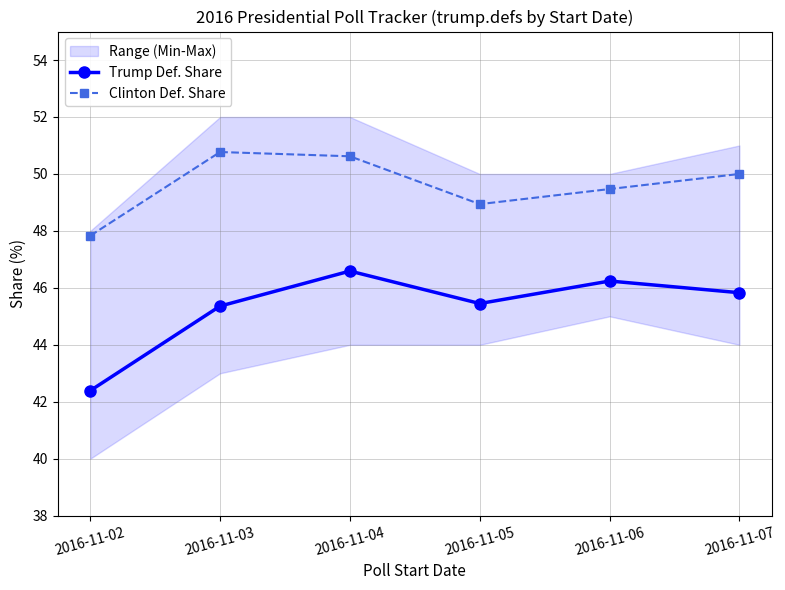

At how many categories does at least one series exceed 48?

5